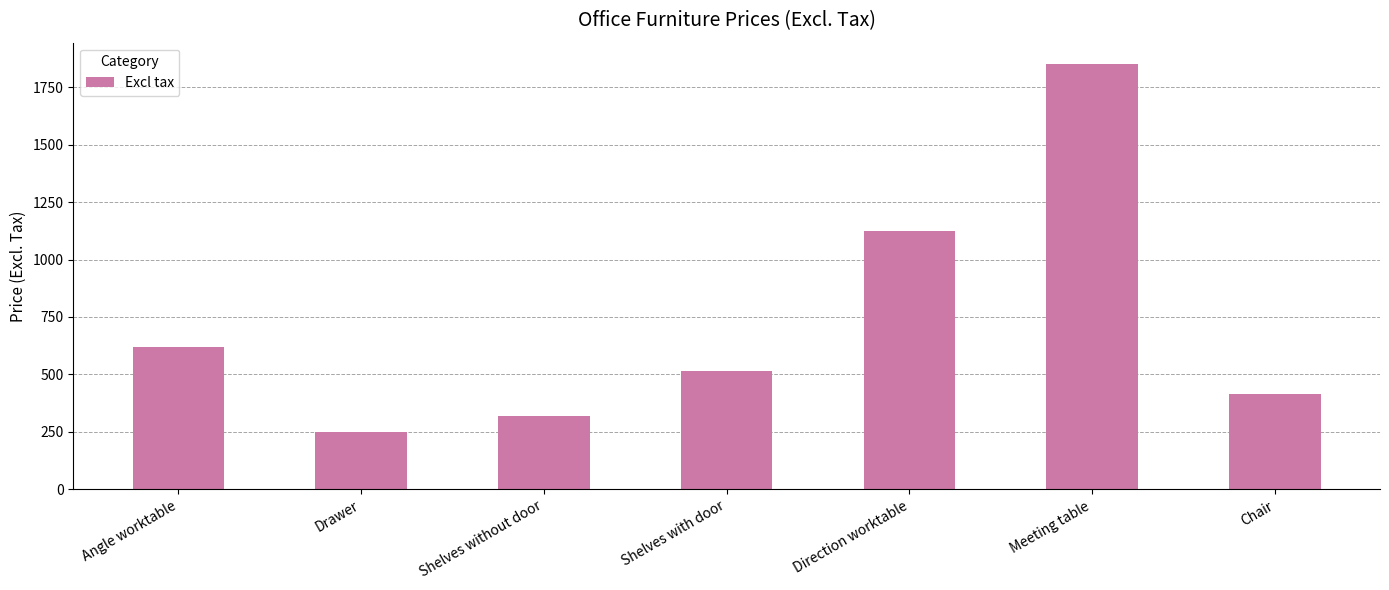

What is the value of the 4th bar from the left?

515